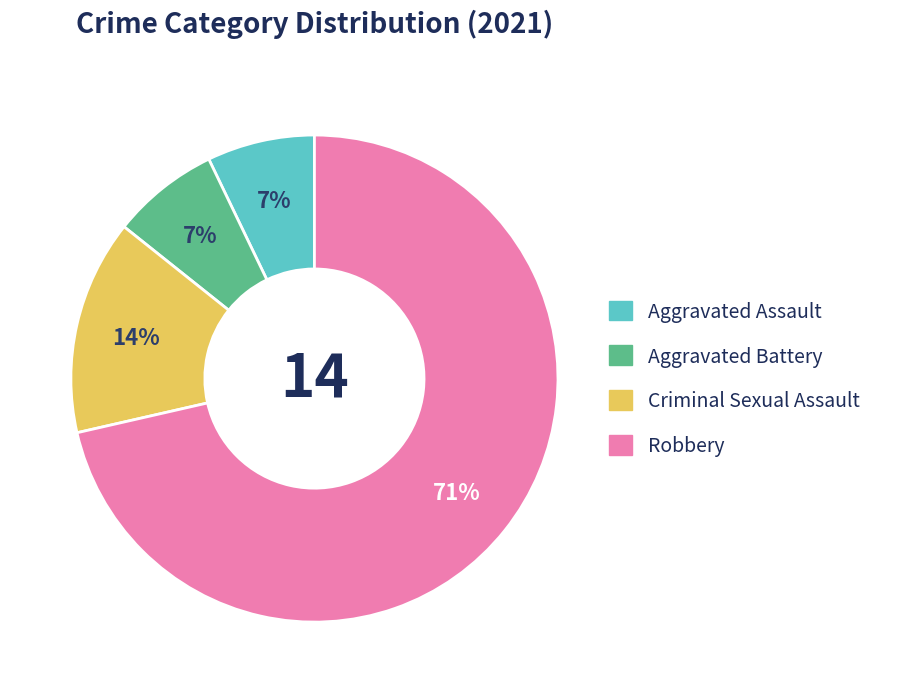

Do Criminal Sexual Assault and Robbery together represent more than half of the pie?

Yes